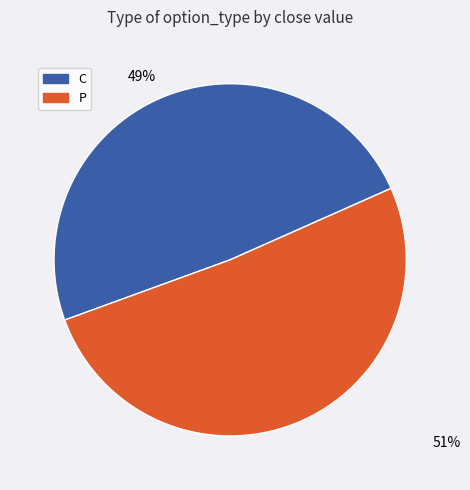

Rank the categories by value from highest to lowest.

P, C